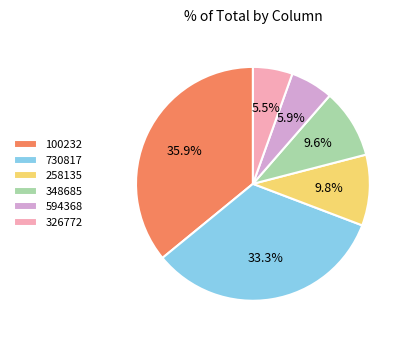

How many segments does this pie chart have?

6